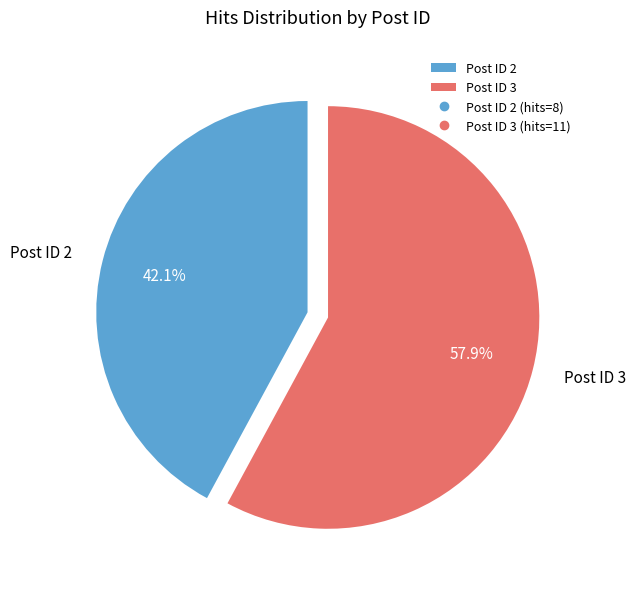

Rank the categories by value from lowest to highest.

Post ID 2, Post ID 3